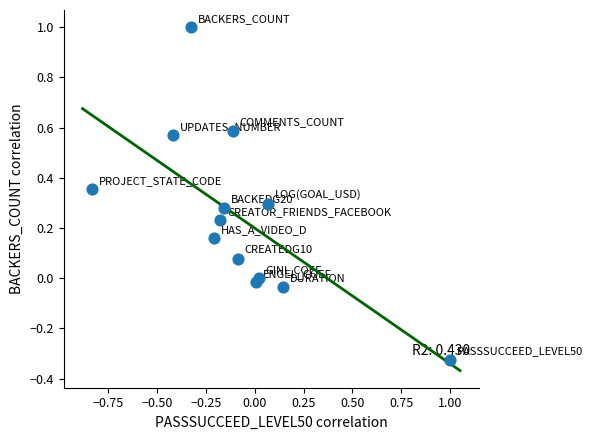

What is the range of Y values (max minus min)?

1.3